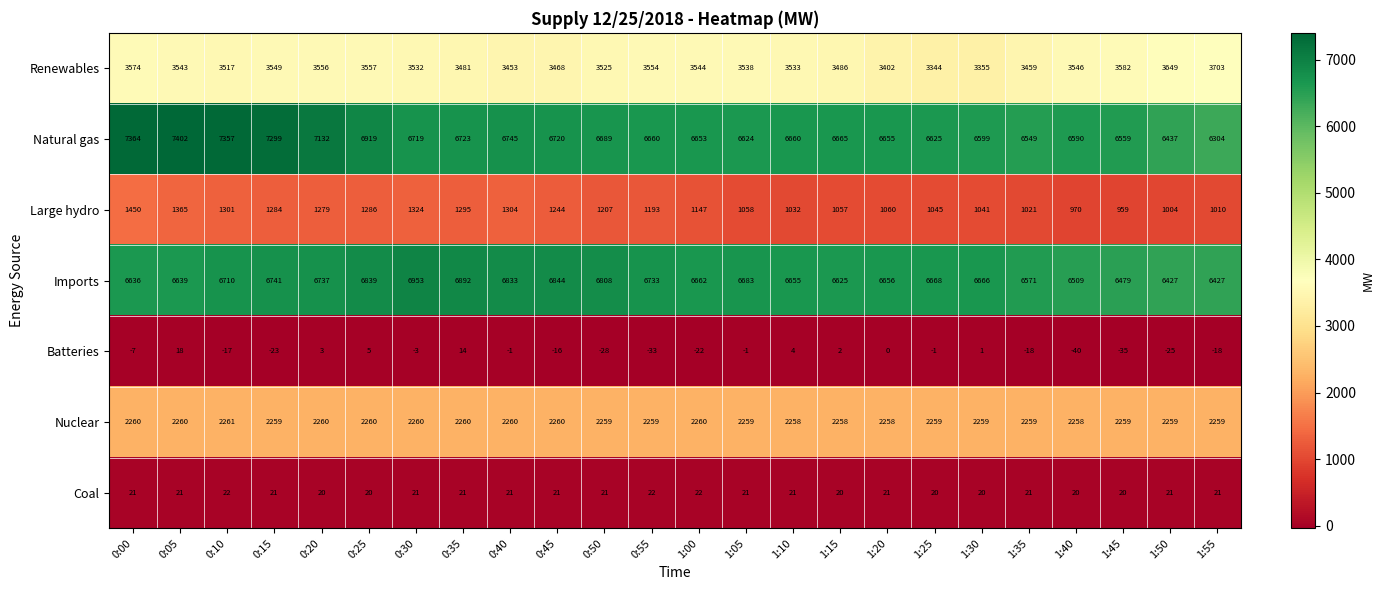

What is the difference between the second highest and second lowest values in the Batteries series?

49